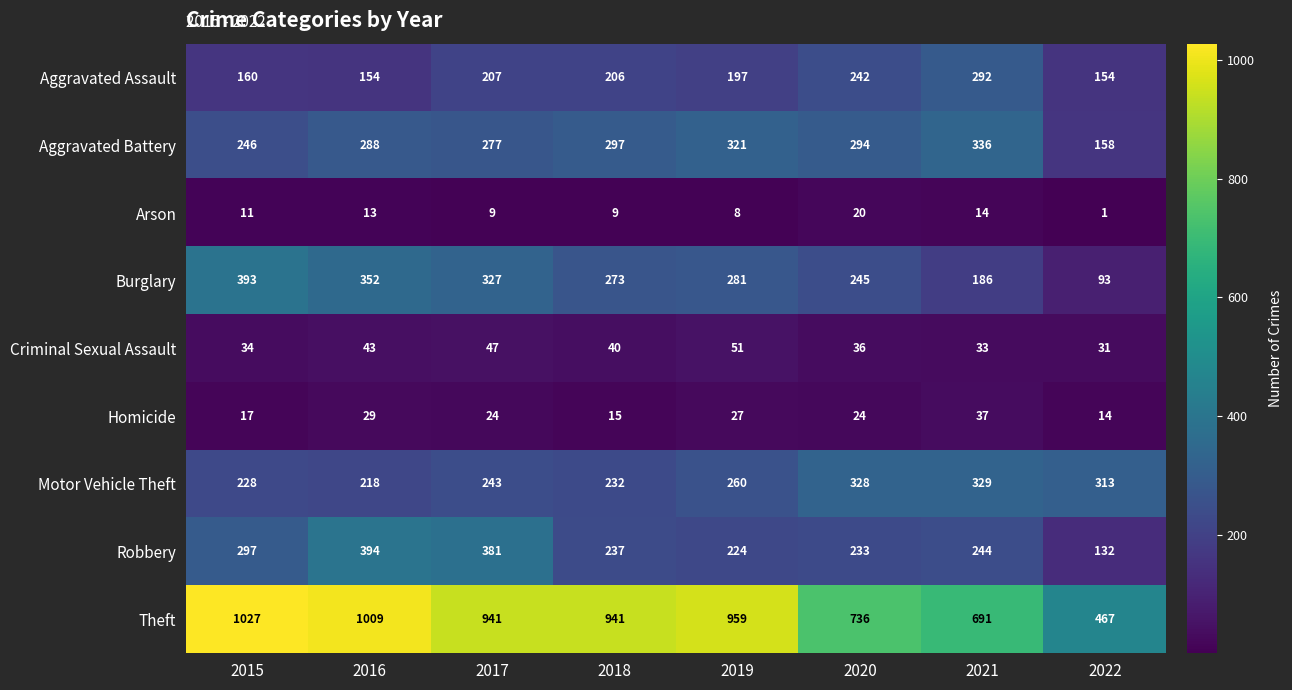

At which category is the sum across all series the highest?

2016